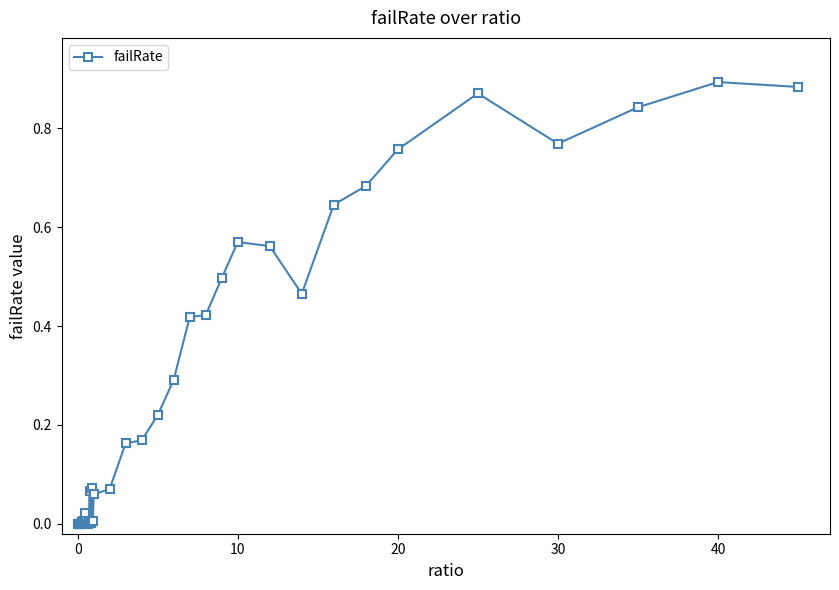

True or false: the data has more than 0 interior local peaks.

True